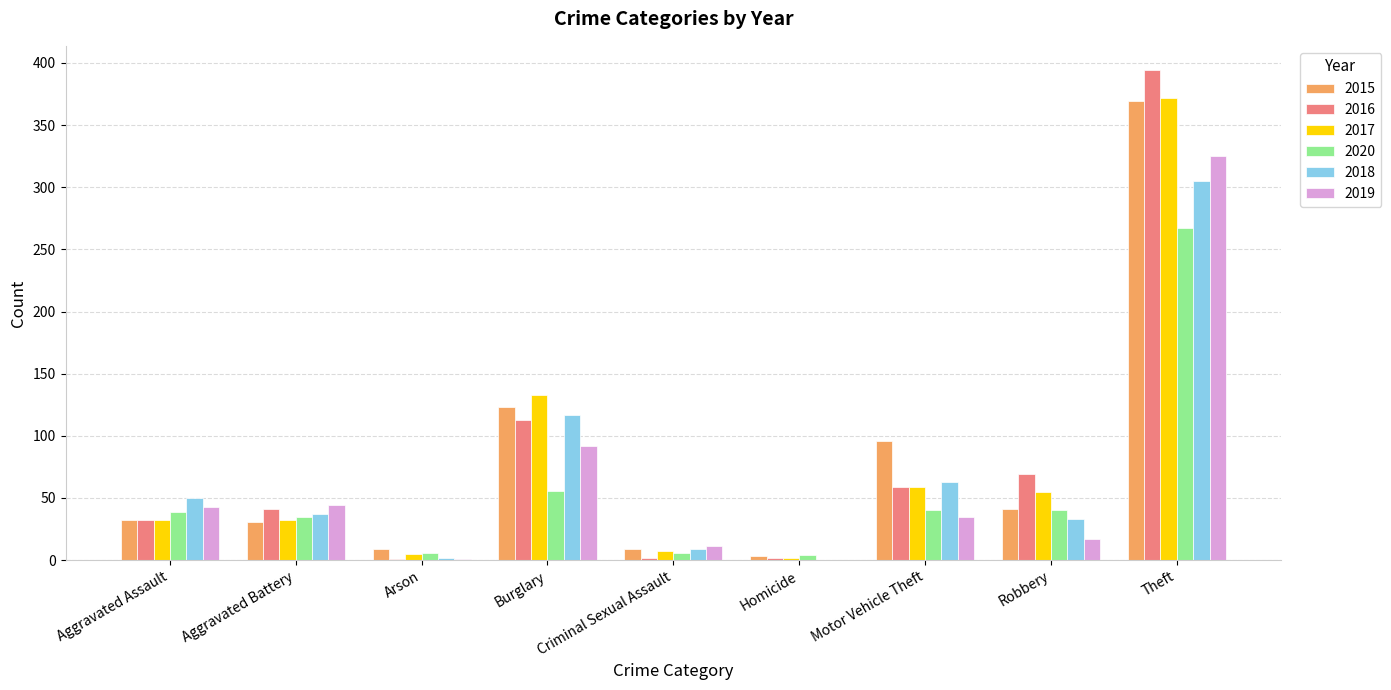

What are all the series names shown in the legend?

2015, 2016, 2017, 2020, 2018, 2019